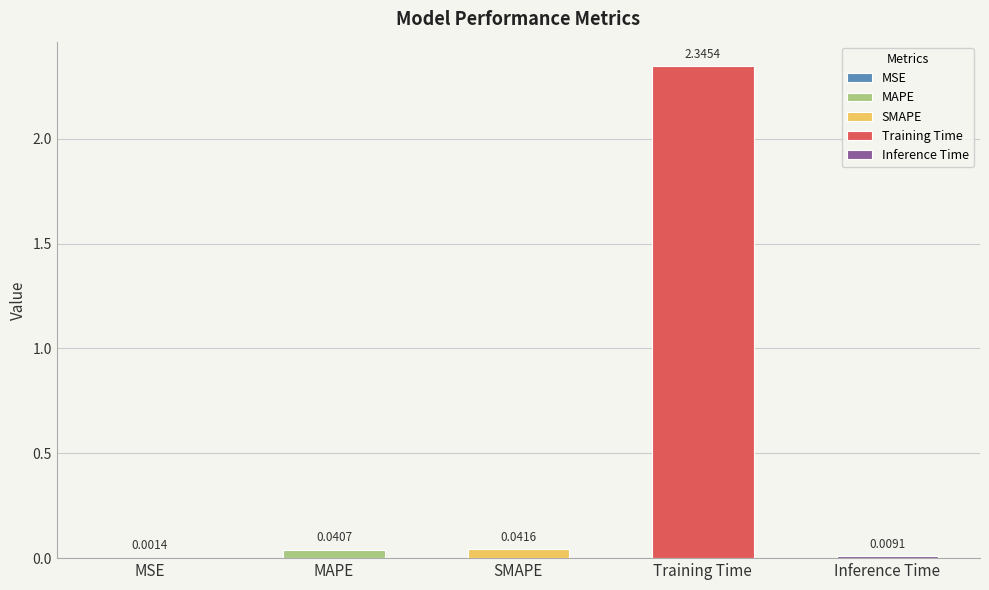

True or false: the data shows 0.0 at SMAPE.

True